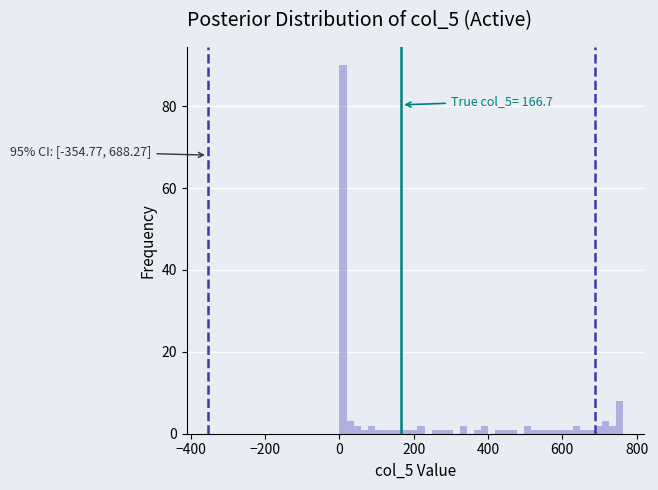

Read against the x-axis, roughly where is the centre of the tallest bar?

0